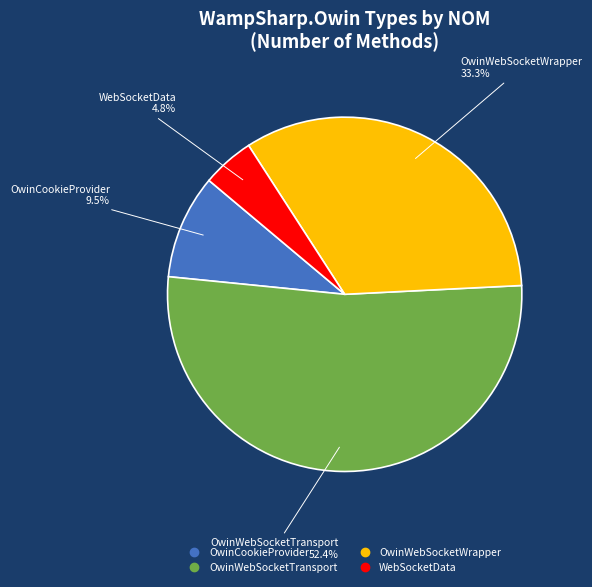

How many segments does this pie chart have?

4